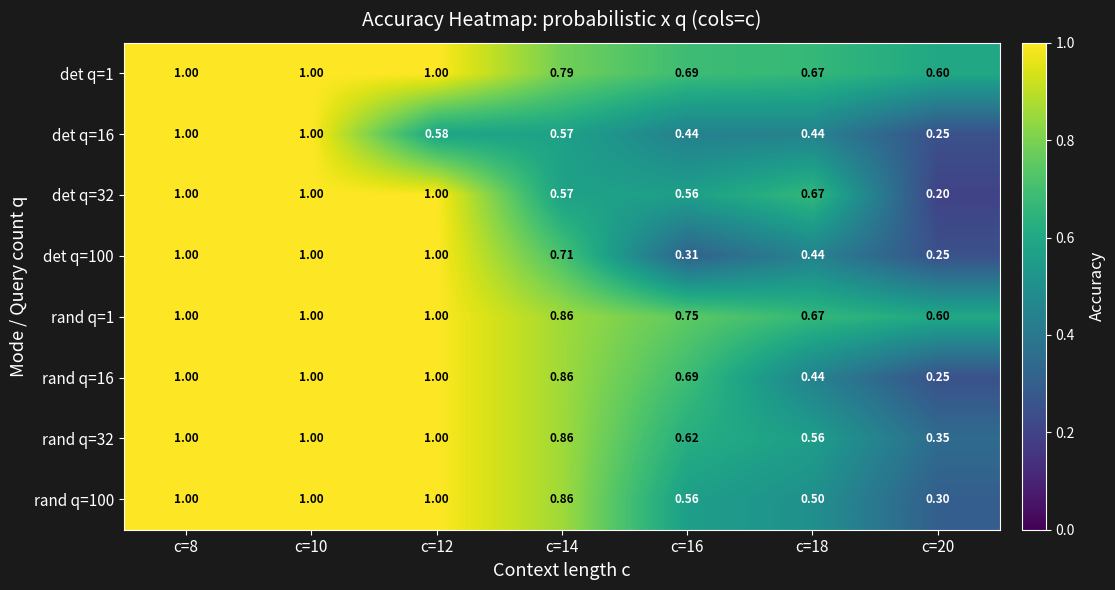

What is the maximum value shown in the chart?

1.0